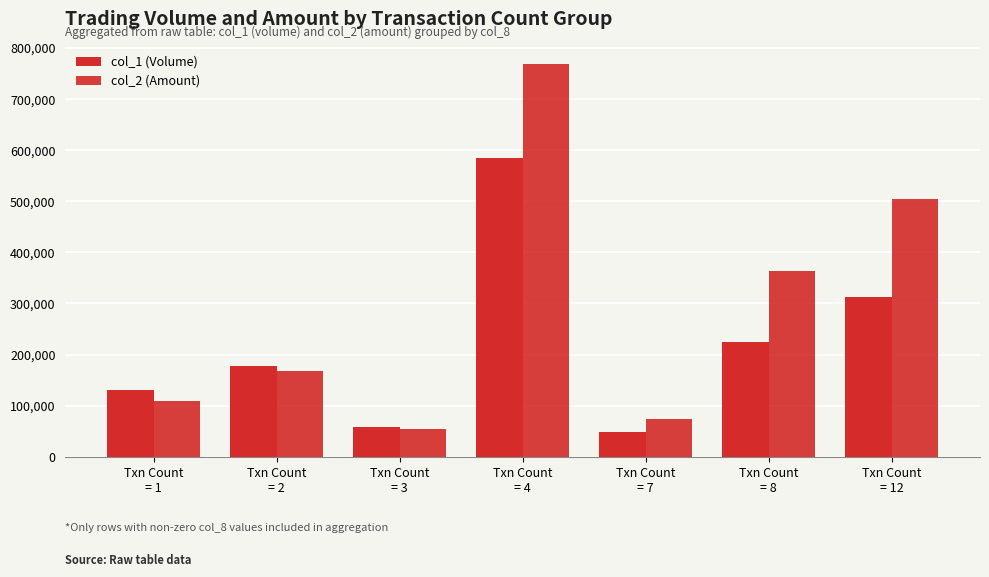

What is the approximate value of col_2 (Amount) at Txn Count
= 2?

167880